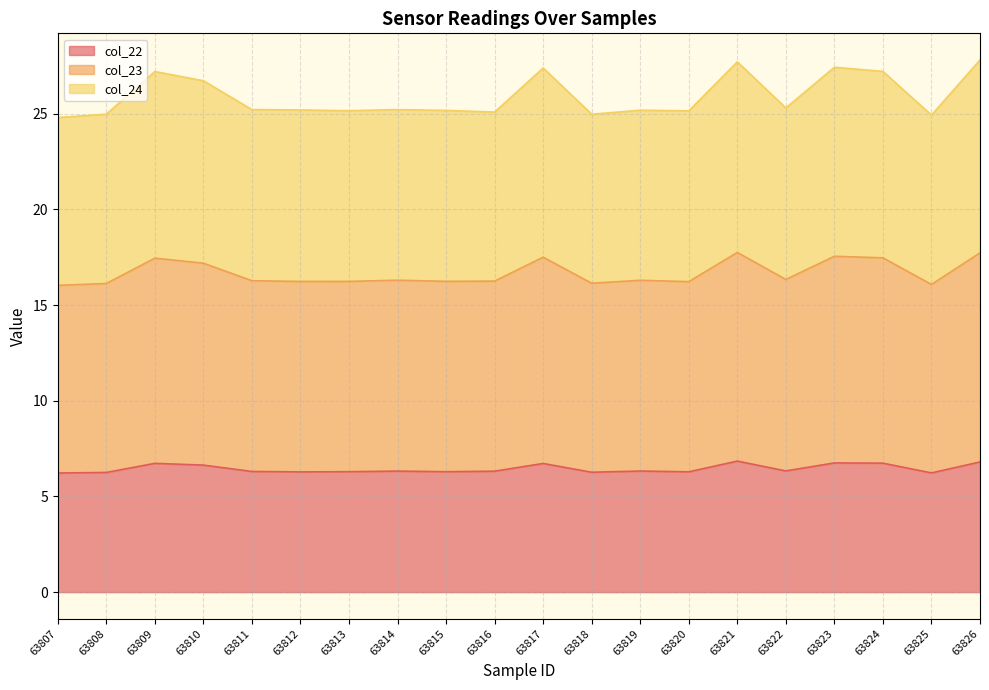

Rank the series by their average value, from lowest to highest.

col_22, col_24, col_23